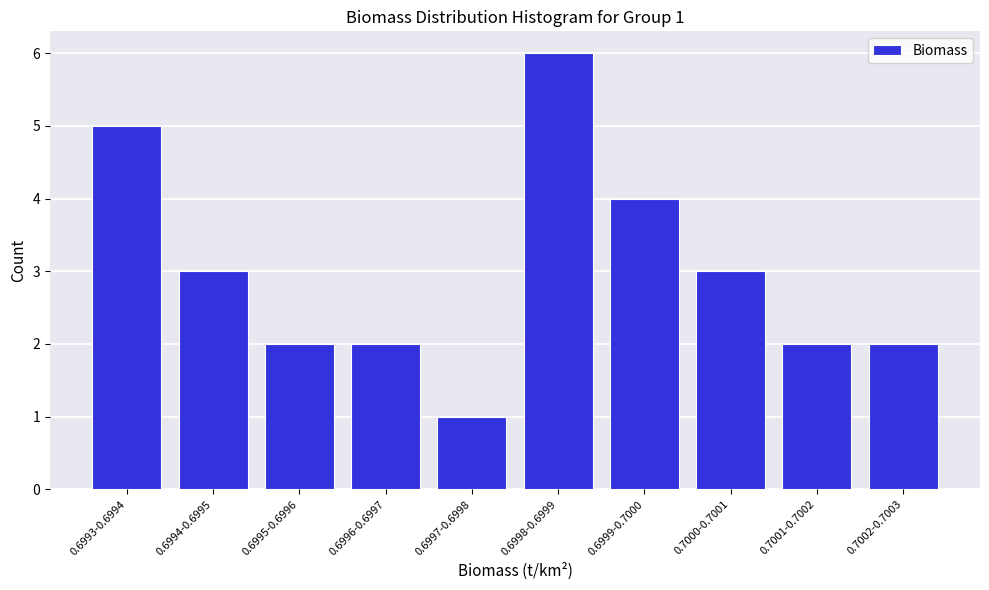

Reading left to right, transcribe all the data shown in this chart.

5	3	2	2	1	6	4	3	2	2